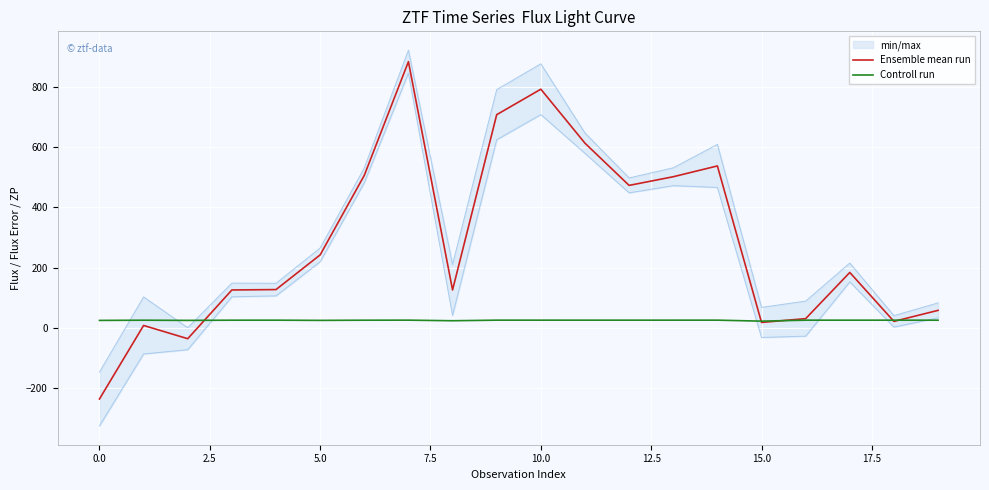

What is the highest value of the Ensemble mean run series?

883.4